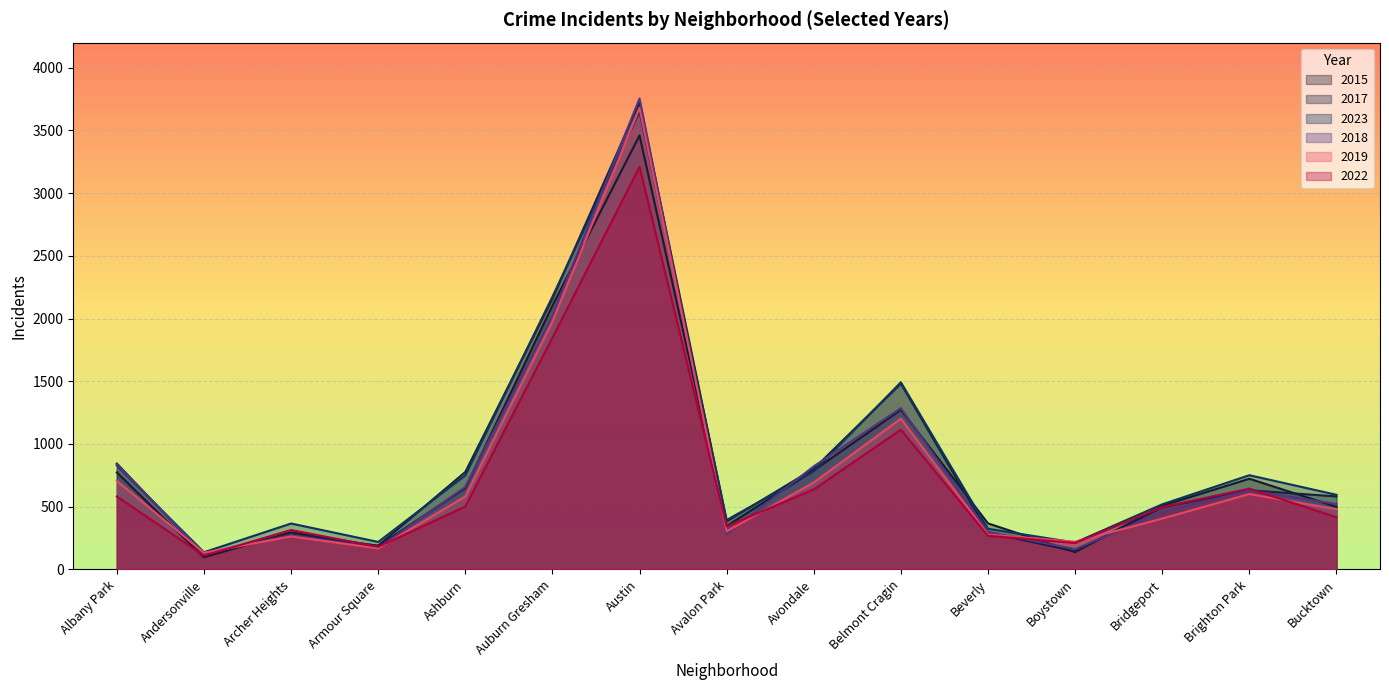

What is the average value of the 2015 series?

814